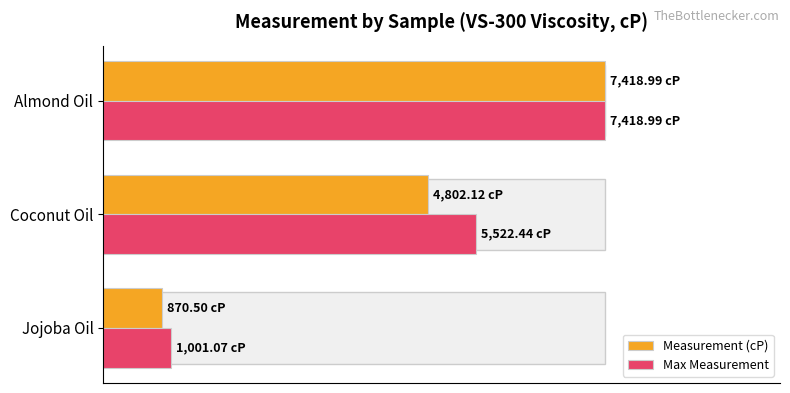

What are all the series names shown in the legend?

Measurement (cP), Max Measurement